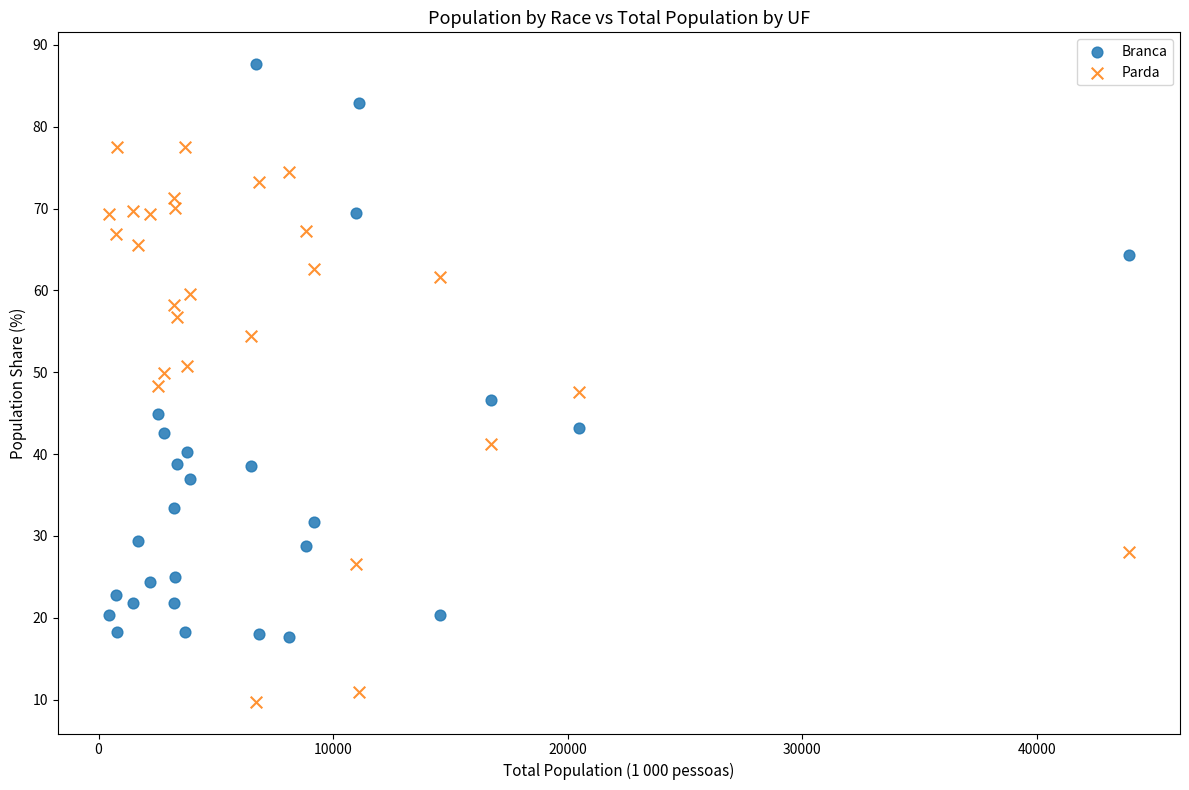

In the Branca series, what Y value is closest to 52?

46.6